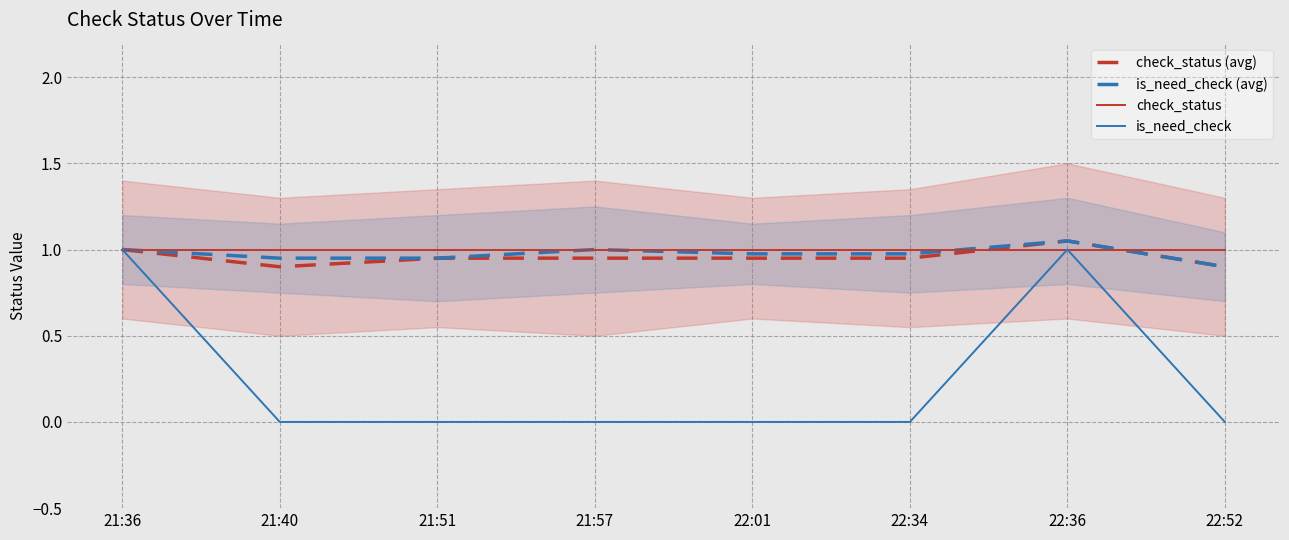

At which label is check_status closest to 1?

21:36